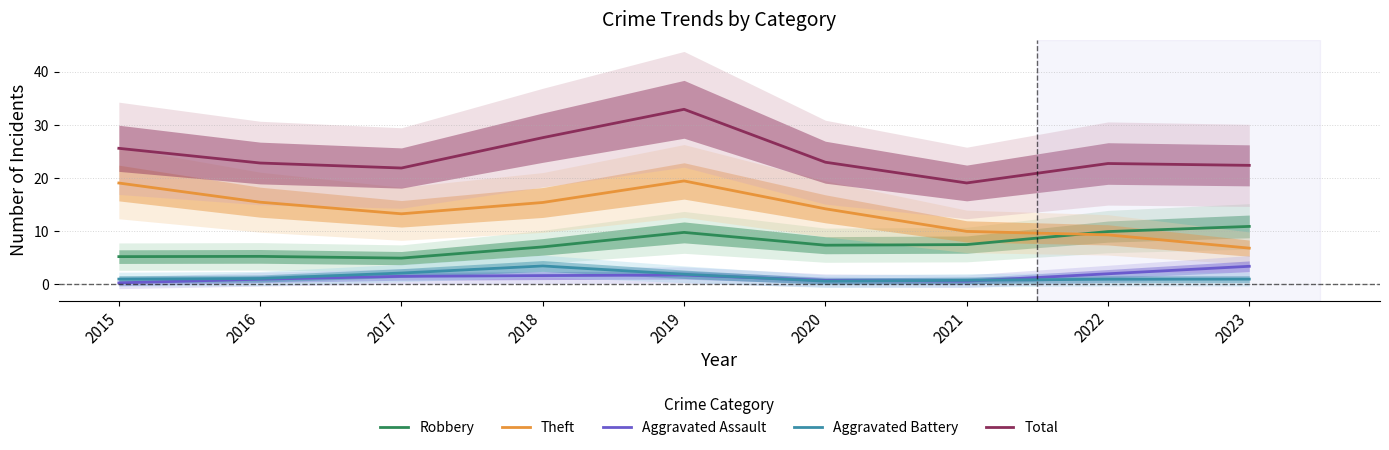

Is it true that Aggravated Battery equals 1.0 at 2023?

True